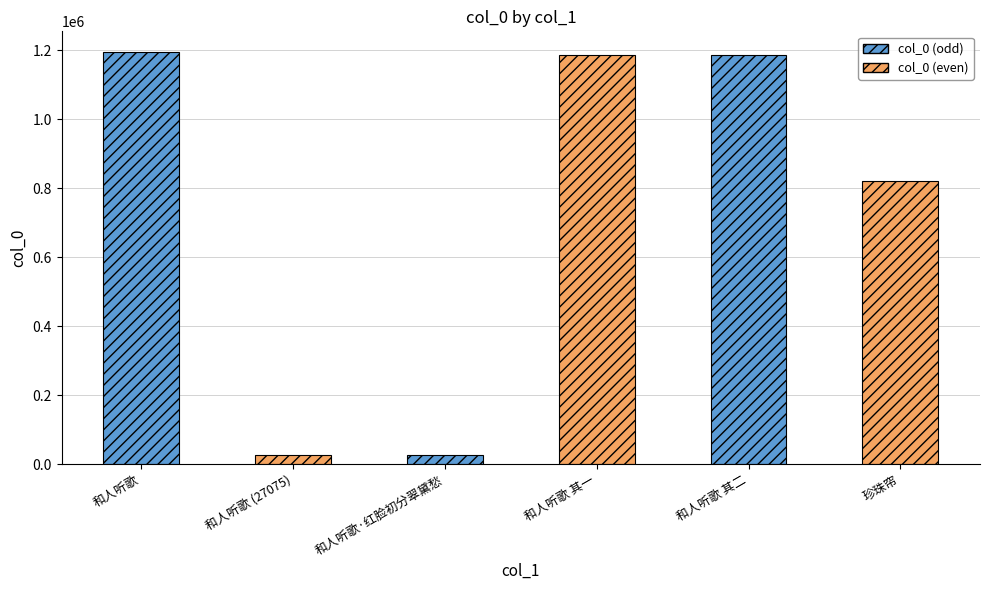

What is the label of the 5th bar from the left?

和人听歌 其二